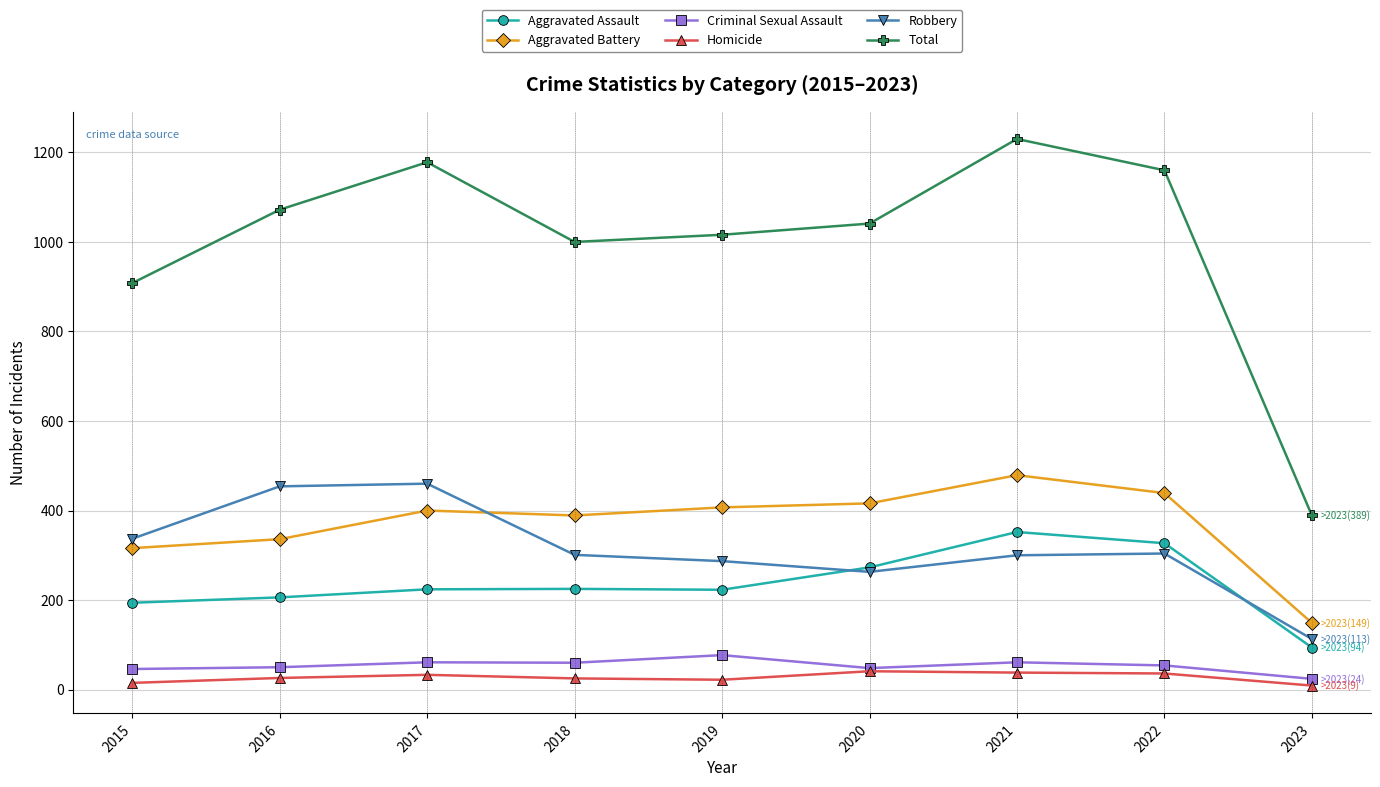

Is the value of Robbery at 2022 greater than the value of Aggravated Assault at 2016?

Yes